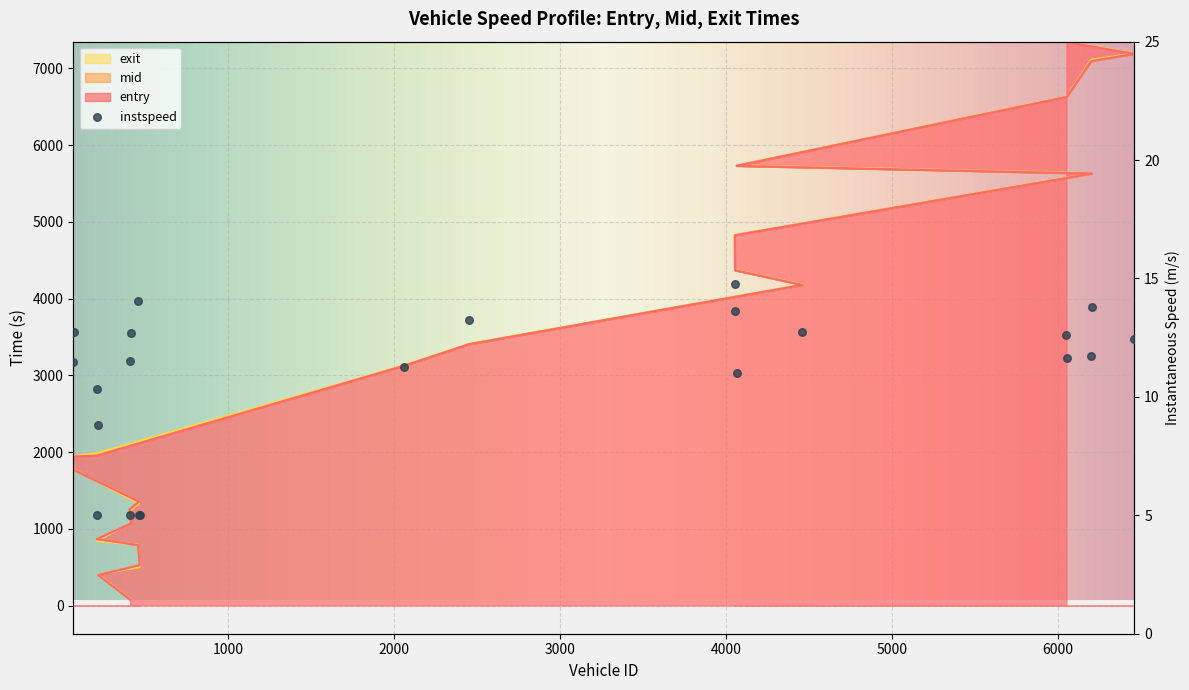

At how many categories does at least one series exceed 3634?

9